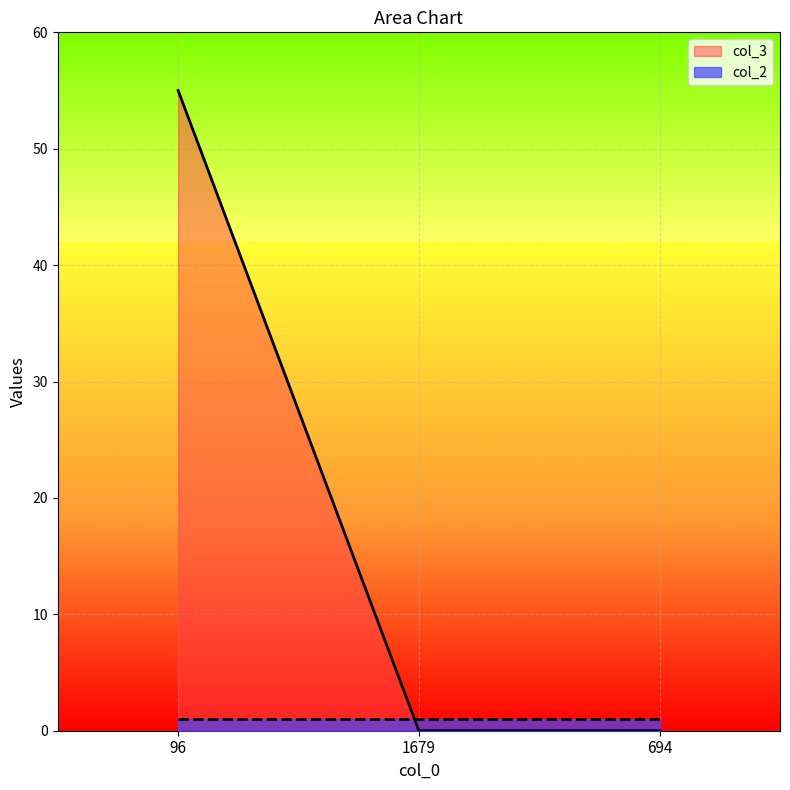

What is the label of the 2nd point from the right?

1679